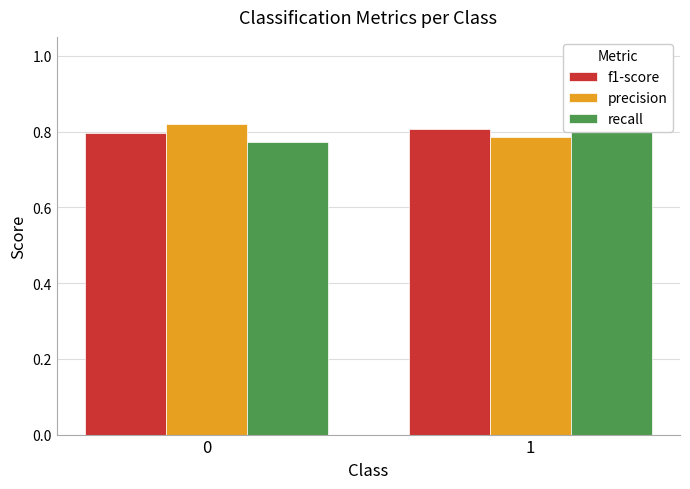

Reading left to right, list all the values displayed in this chart.

f1-score: 0=0.8	1=0.8
precision: 0=0.8	1=0.8
recall: 0=0.8	1=0.8